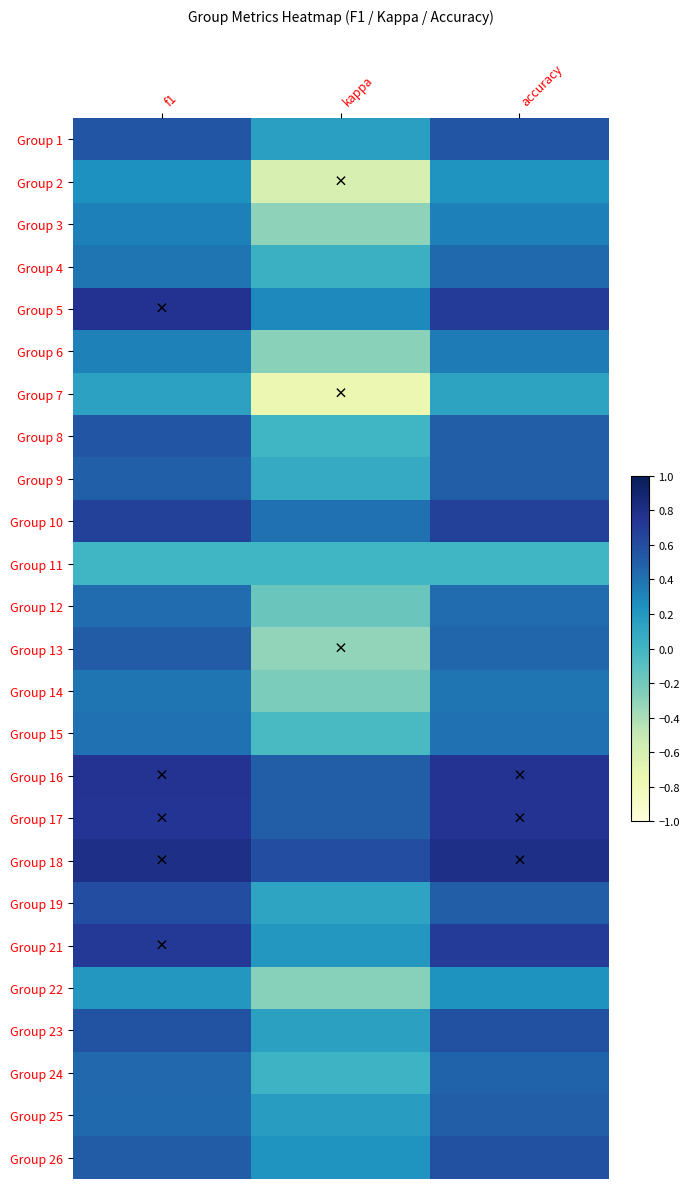

How many categories are shown in the chart?

3